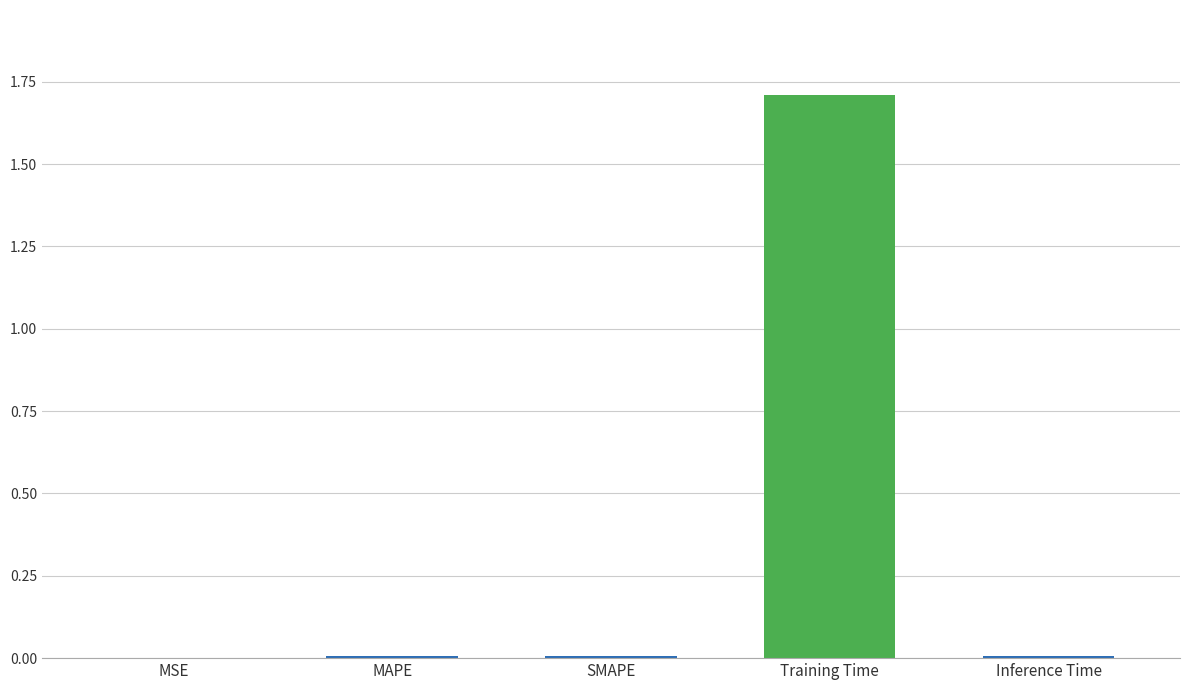

The value at SMAPE is 0.0. True or false?

True